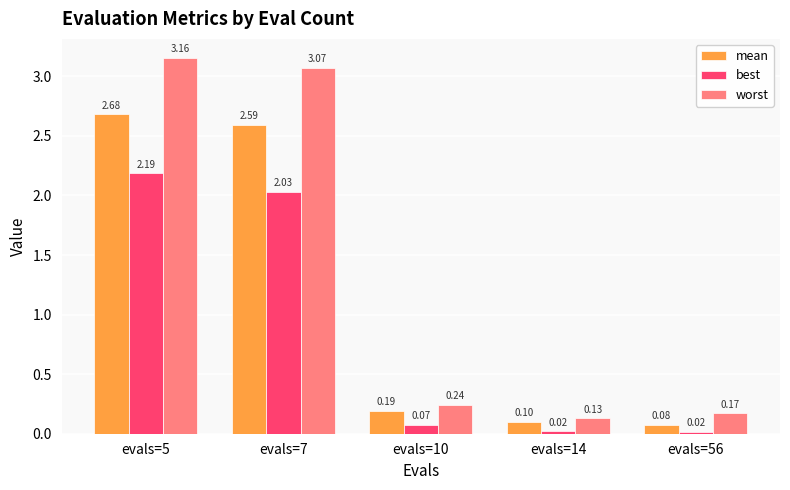

Which series changed the most between evals=5 and evals=56?

worst